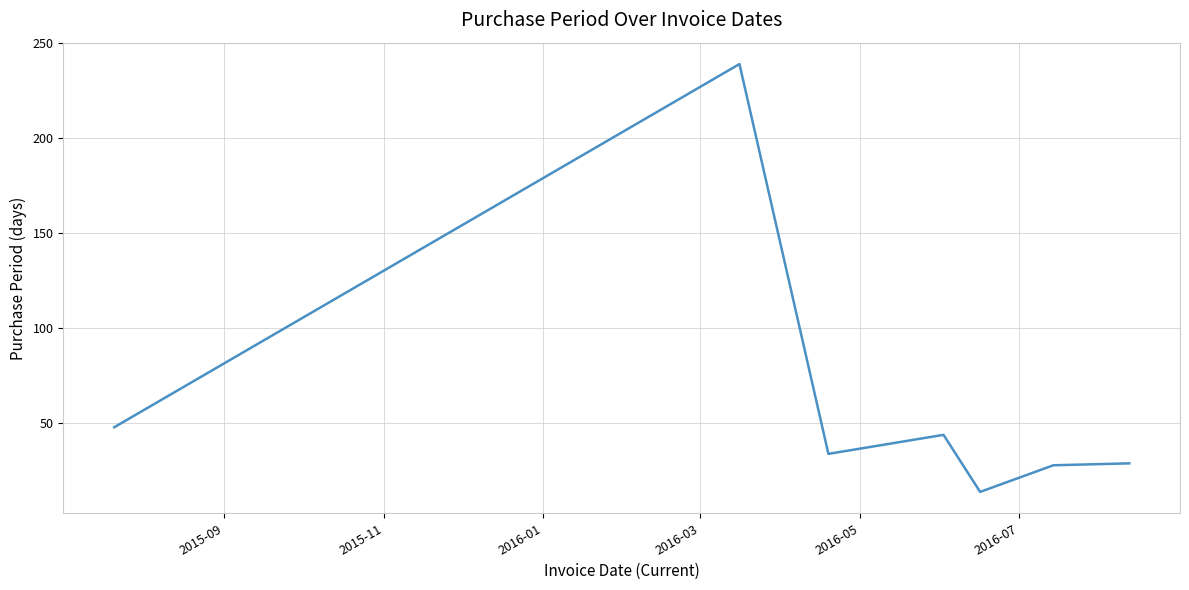

What is the minimum value shown in the chart?

14